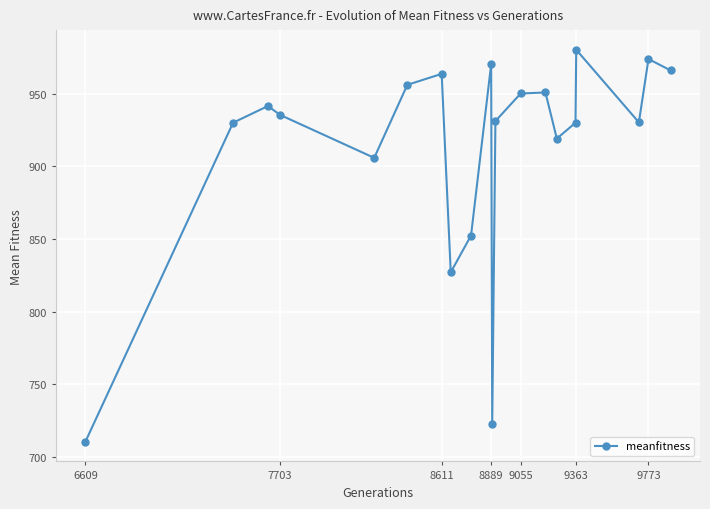

How many series are shown in this chart?

1